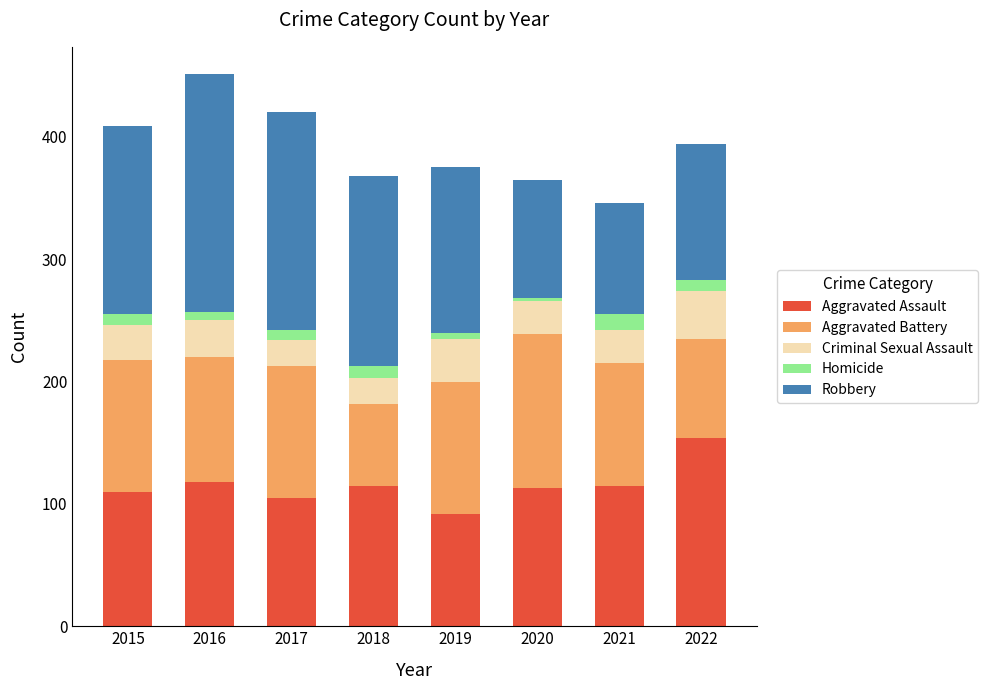

How many values in the Aggravated Assault series are below 115?

4